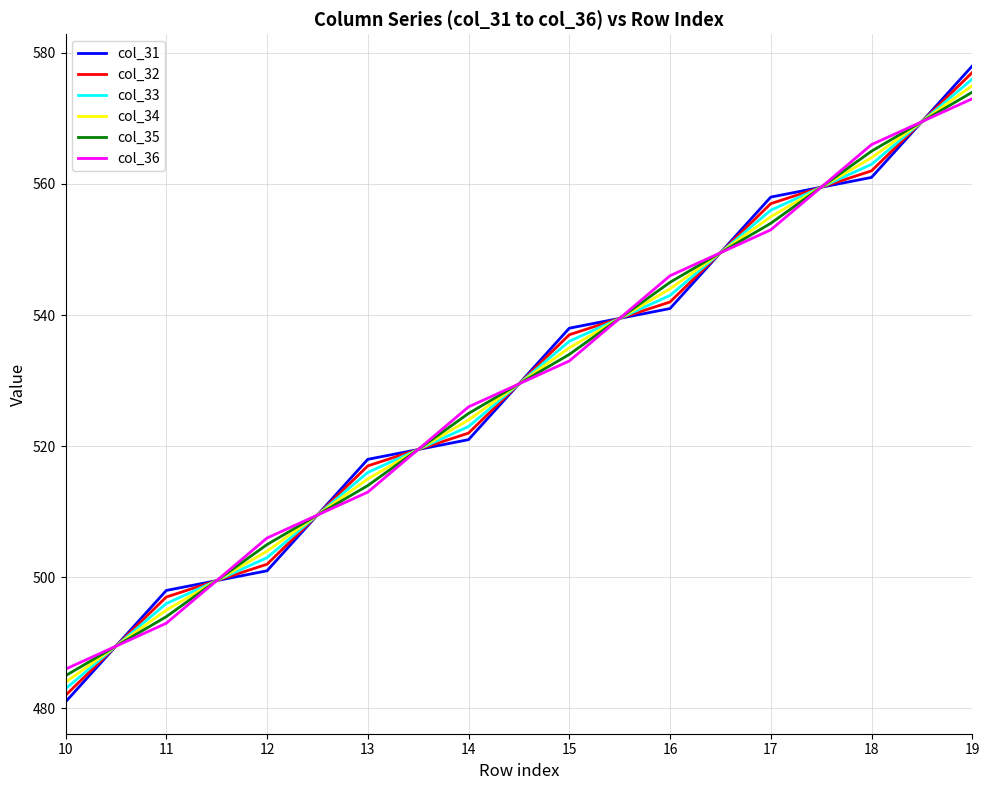

At how many categories does at least one series exceed 492?

9